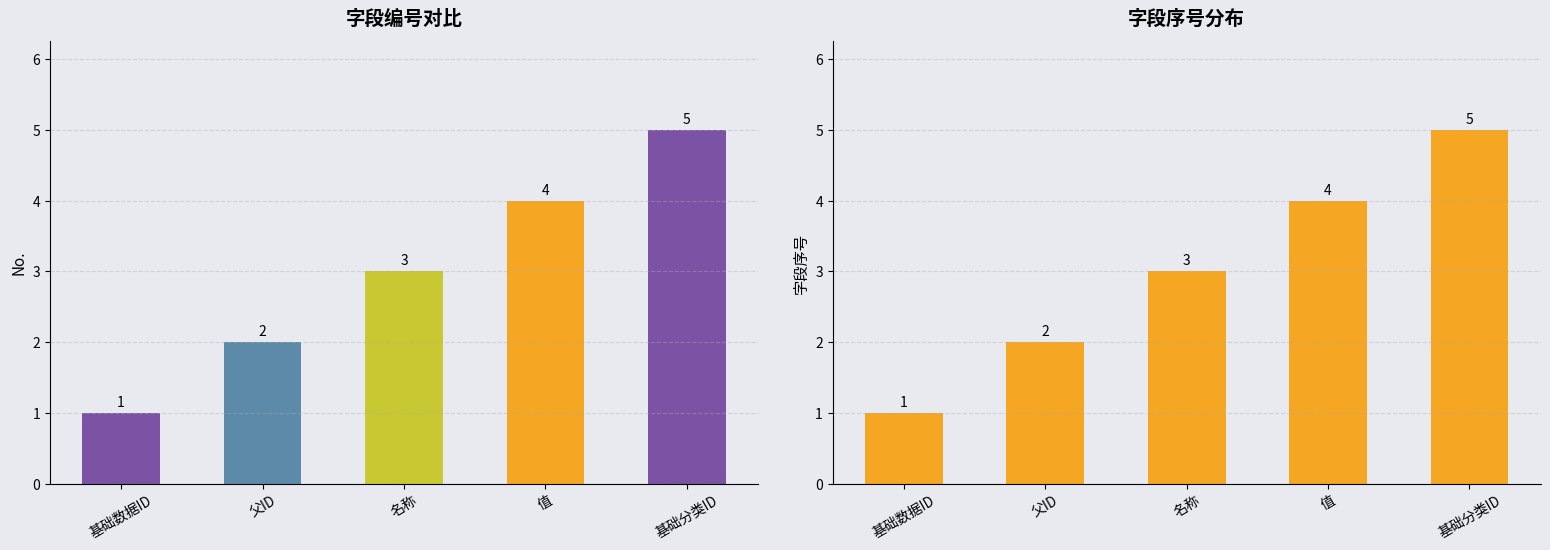

Where is the data nearest to the value 3?

名称